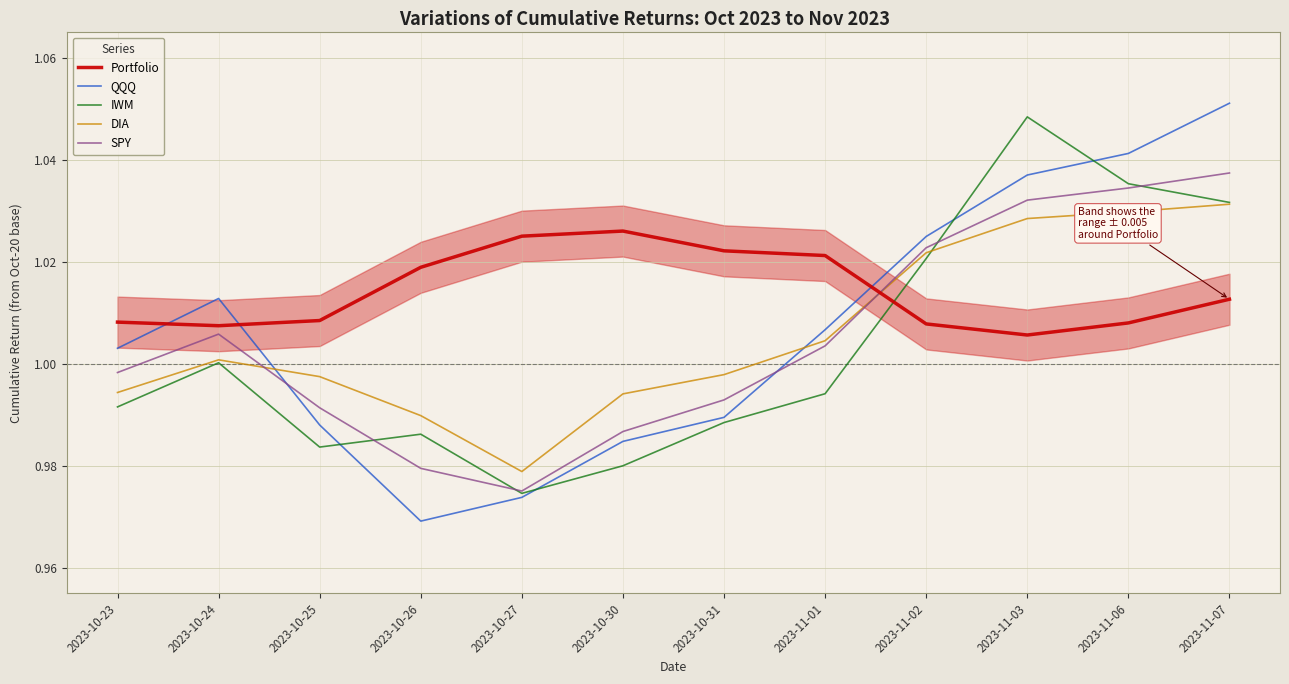

Where is the first local maximum for SPY?

2023-10-24